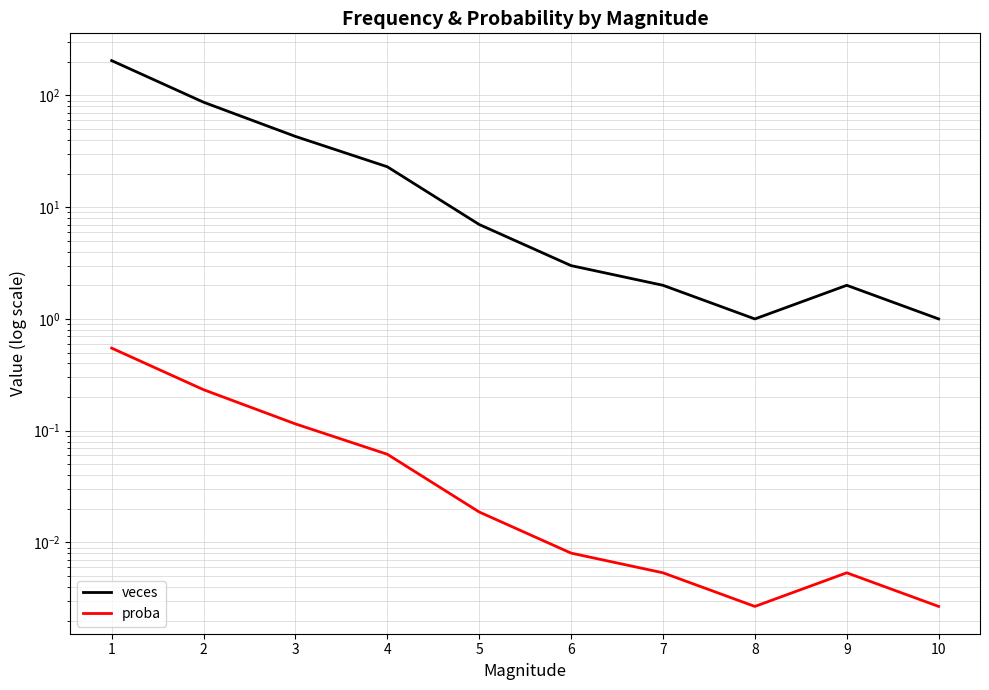

What is the value of the proba point at the 1st from the left?

0.5